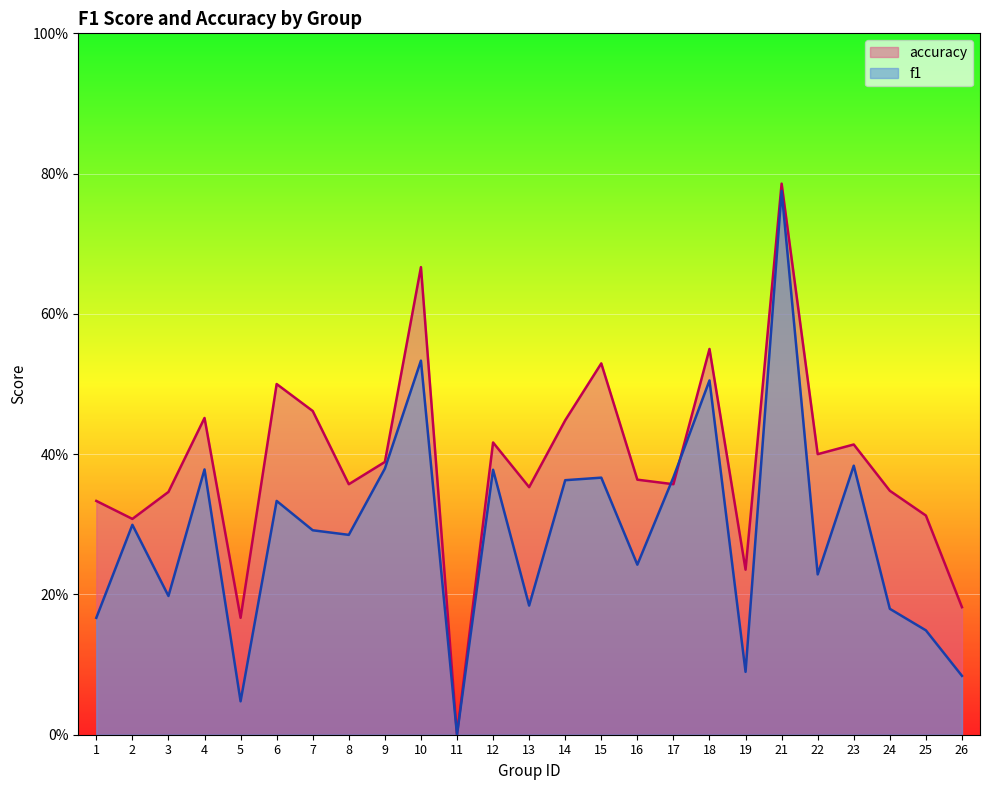

Which series has the widest spread of values?

accuracy